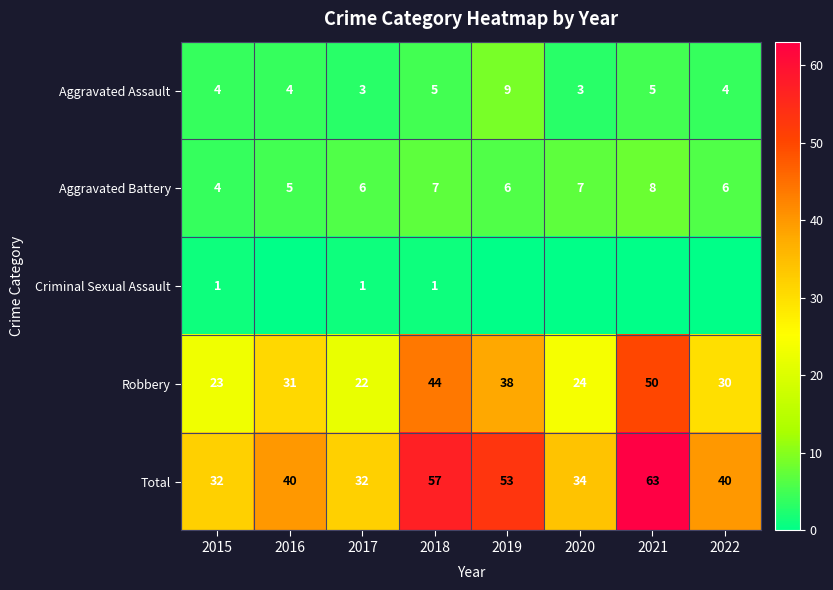

Rank the series at 2017 from lowest to highest value.

Criminal Sexual Assault, Aggravated Assault, Aggravated Battery, Robbery, Total